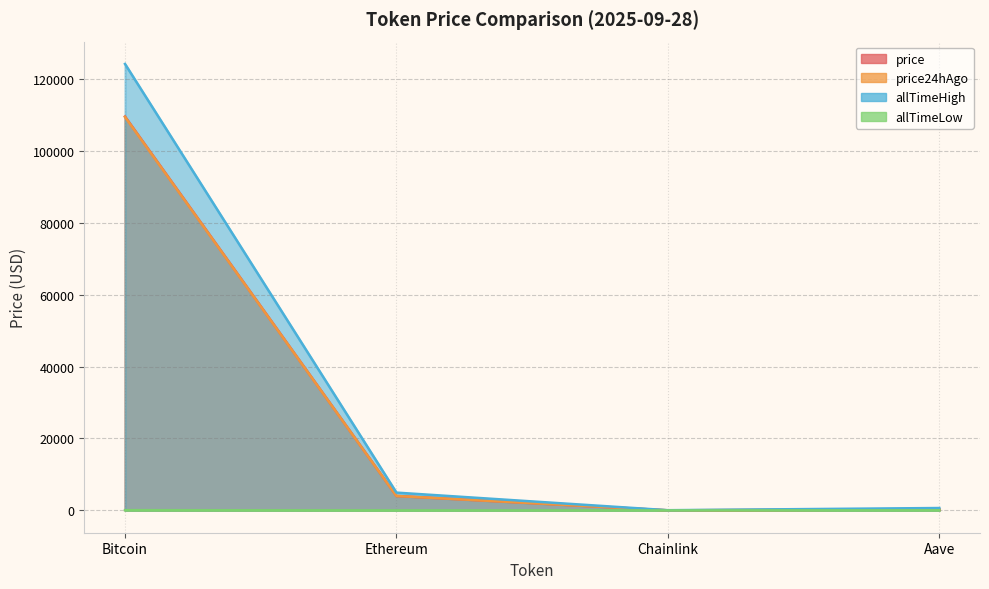

Which series has the largest total across all categories?

allTimeHigh